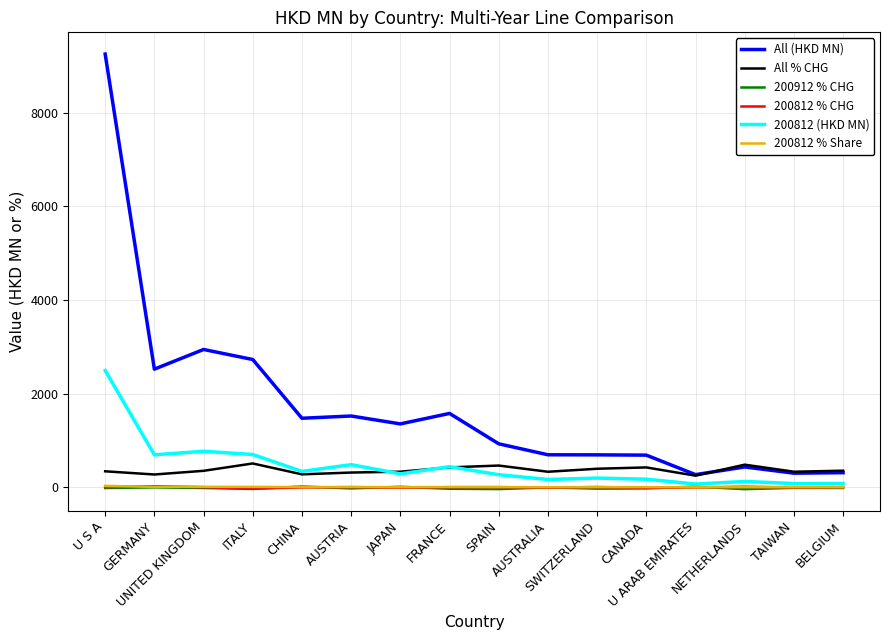

How many lines are shown in the chart?

6